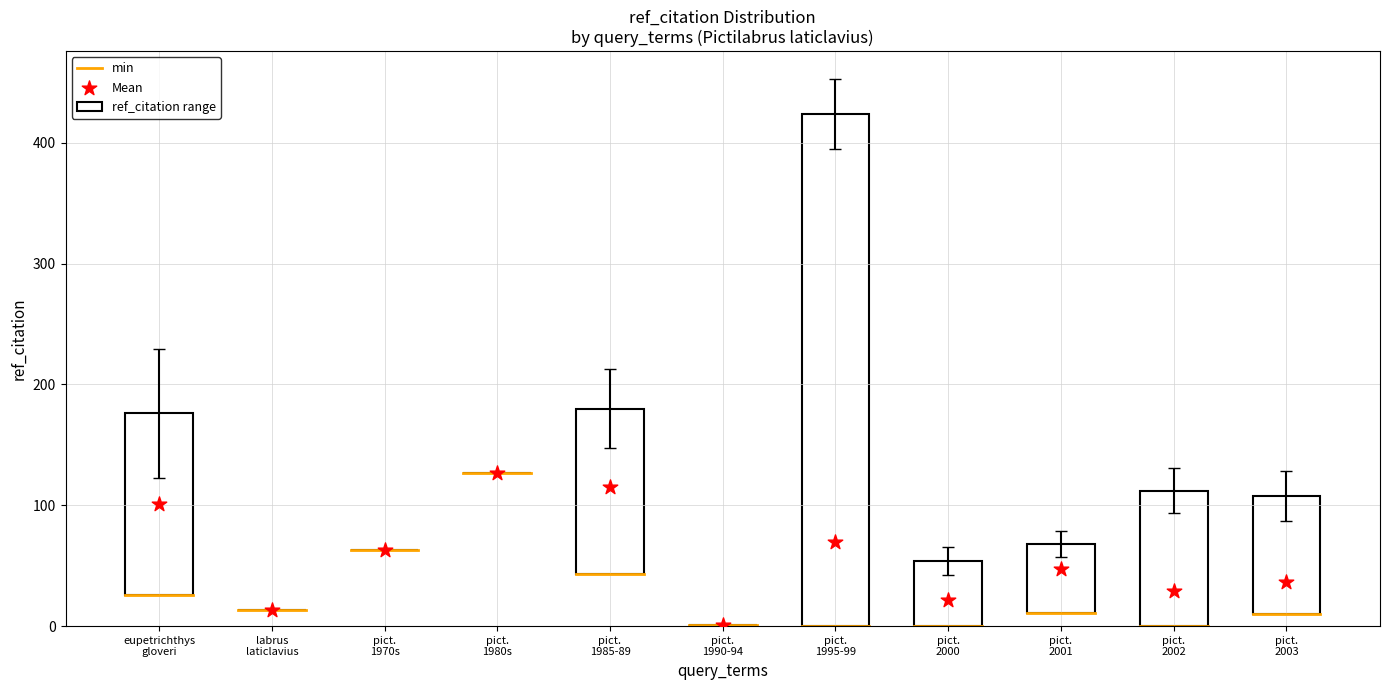

Which series contains the lowest Y value?

ref_citation